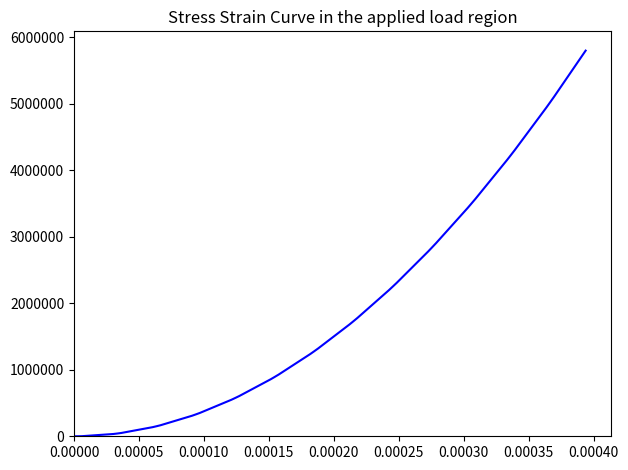

What is the difference between the maximum and minimum values?

5800080.0